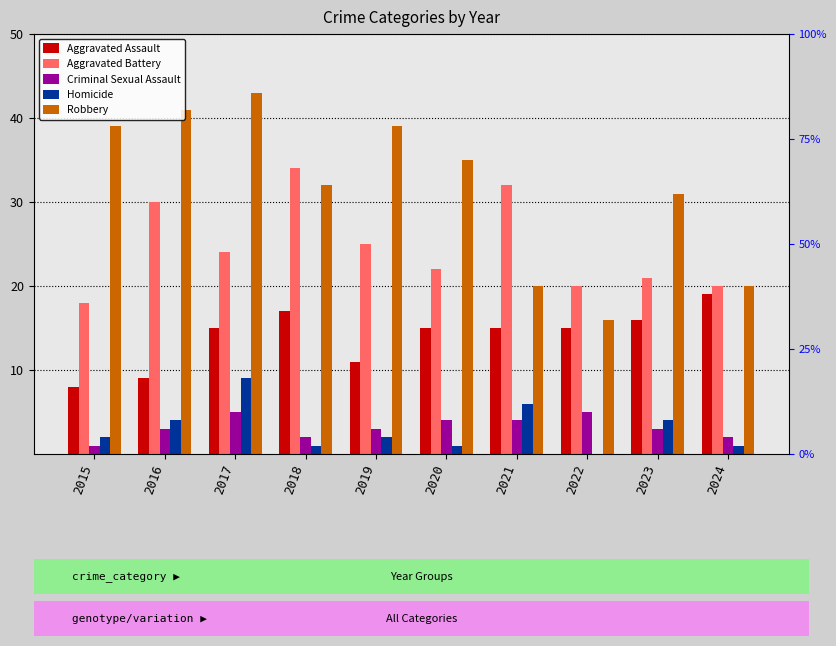

Is the value of Robbery at 2016 greater than the value of Criminal Sexual Assault at 2018?

Yes